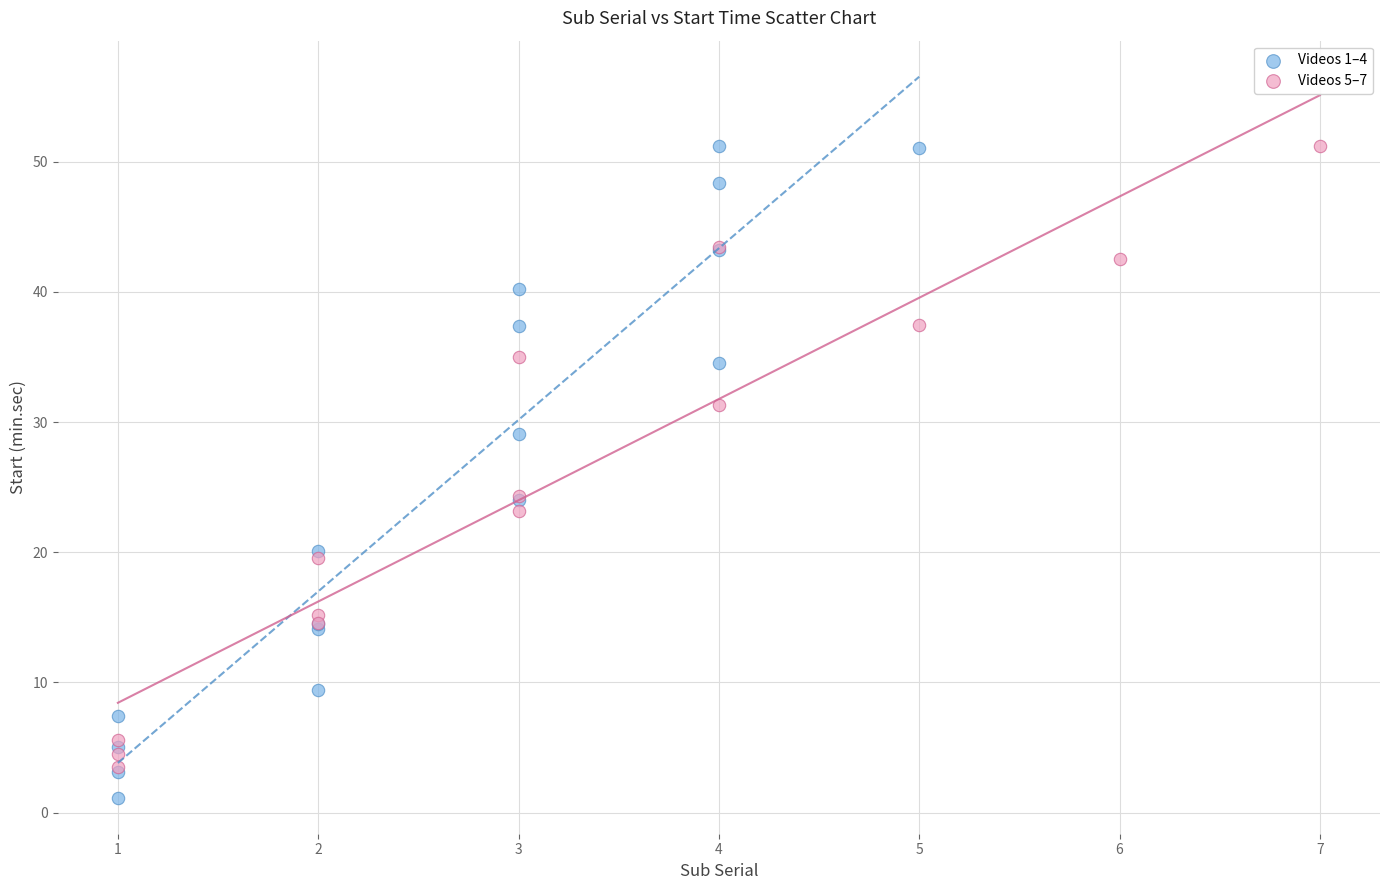

What are all the series names shown in the legend?

Videos 1–4, Videos 5–7